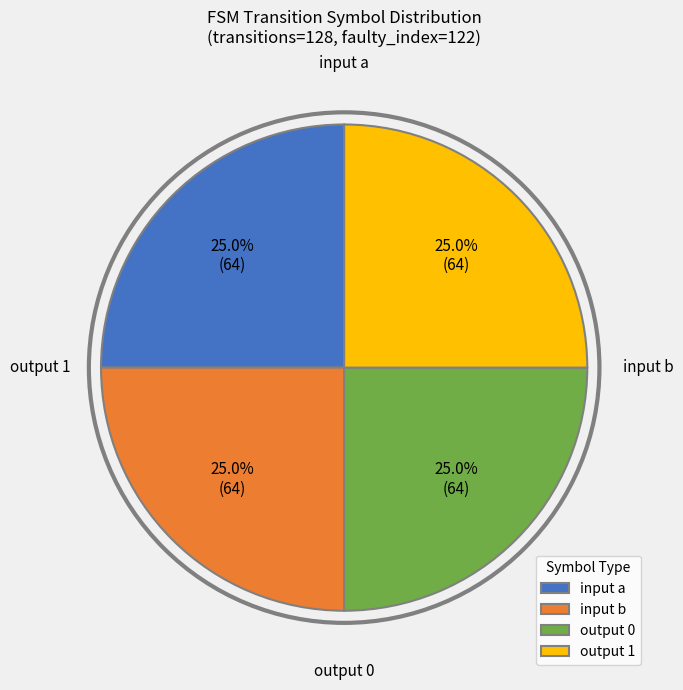

What is the ratio of the value at output 0 to the value at input b?

1.0